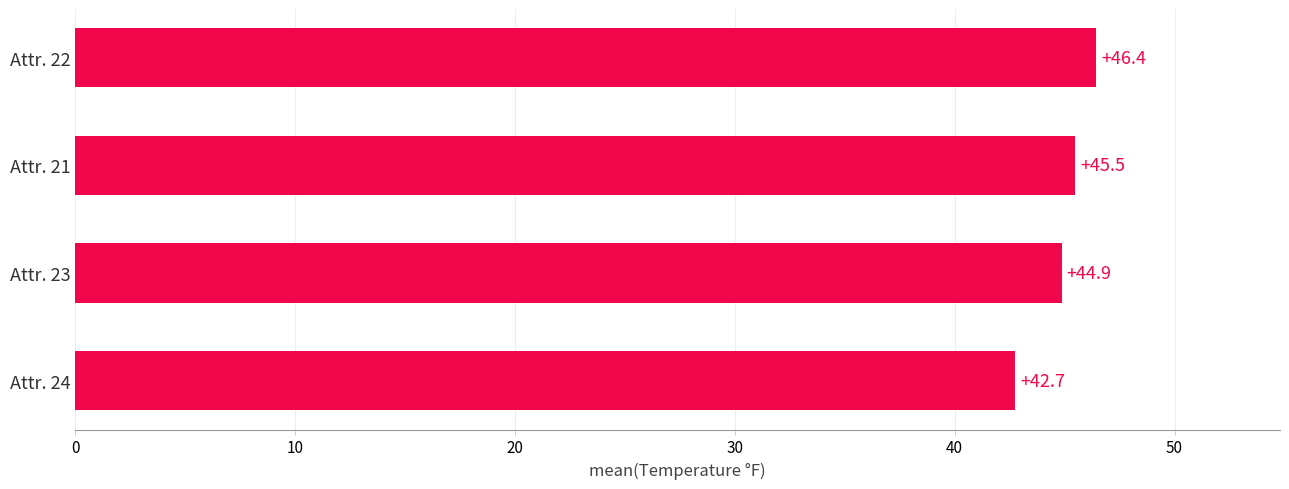

How many values exceed 45?

2